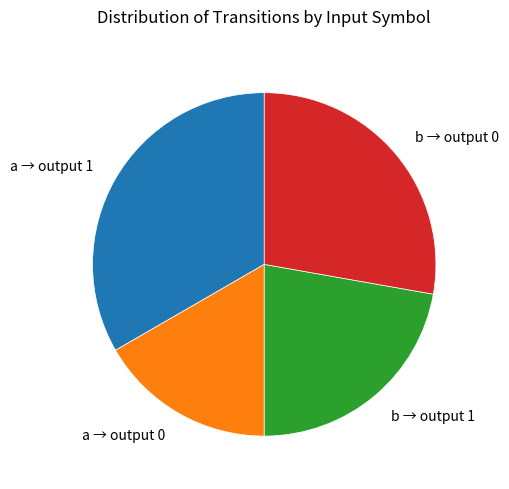

Does any single category account for the majority?

No